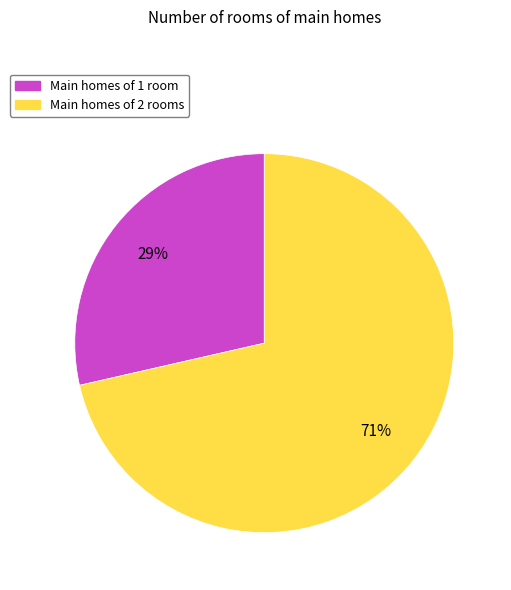

Is there any slice that represents more than half of the pie?

Yes